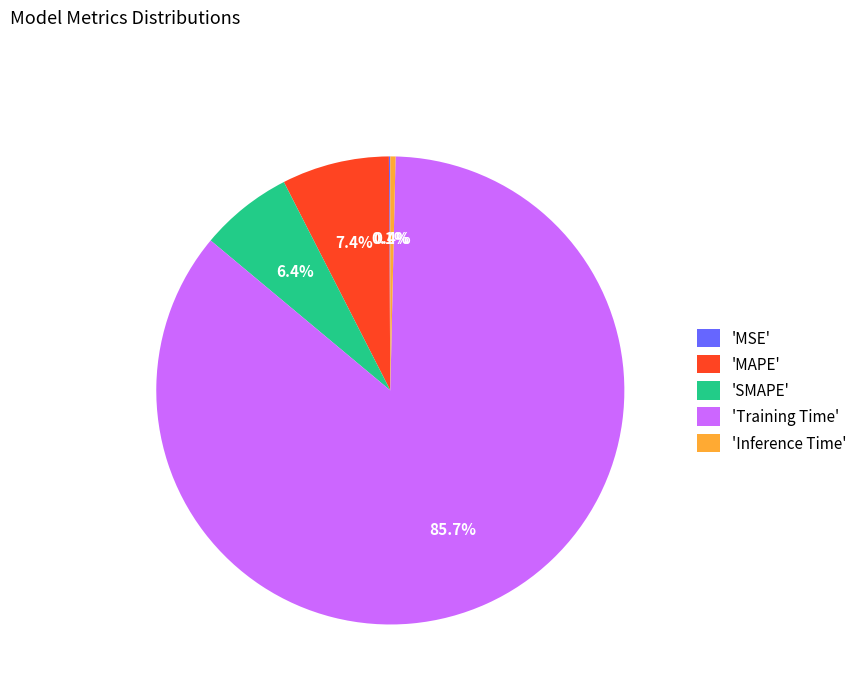

What percentage is NOT represented by 'MAPE'?

92.6%